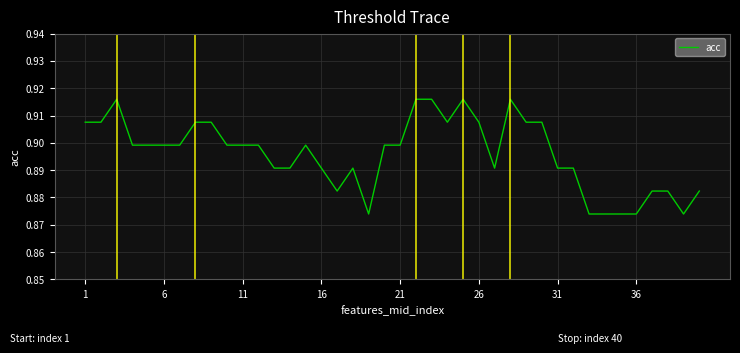

Does the chart display data point markers on the line(s)?

No